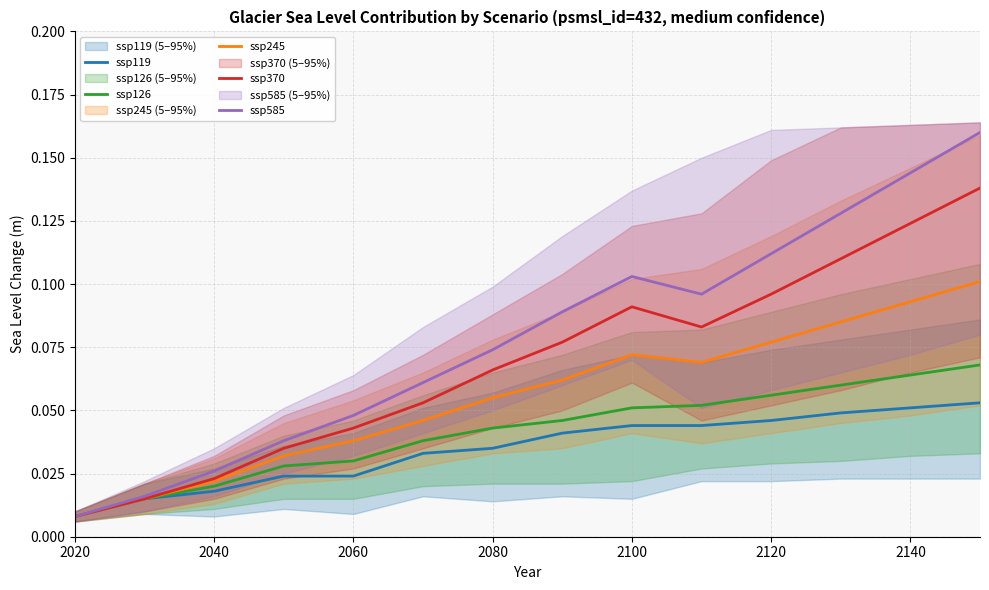

Where is ssp119 nearest to the value 0?

2020